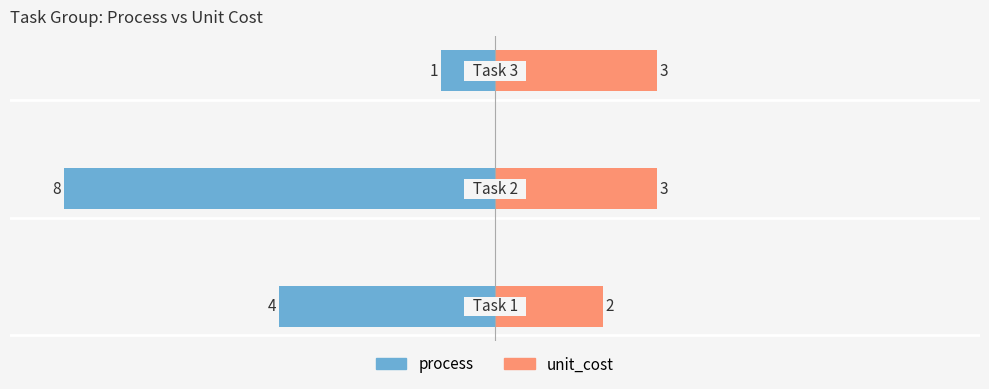

Reading left to right, extract all data points from this chart.

process: -4	-8	-1
unit_cost: 2	3	3